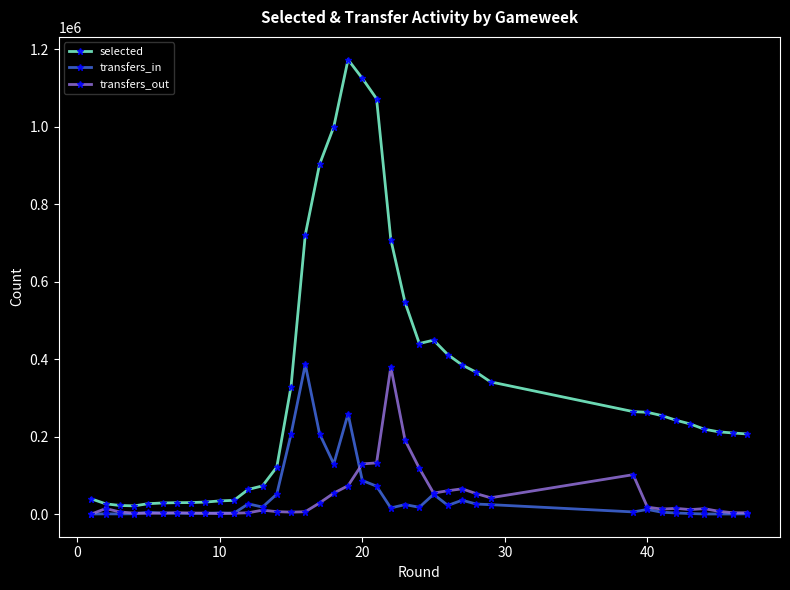

What is the highest value of the transfers_in series?

385853